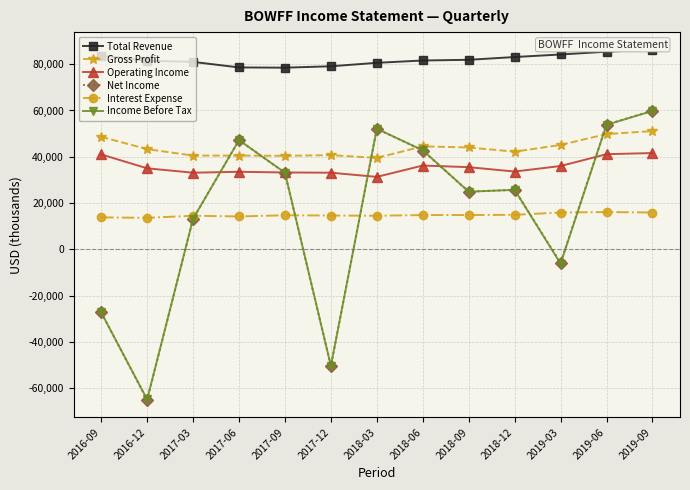

Between which two adjacent categories do Net Income and Gross Profit first intersect?

2017-03 and 2017-06